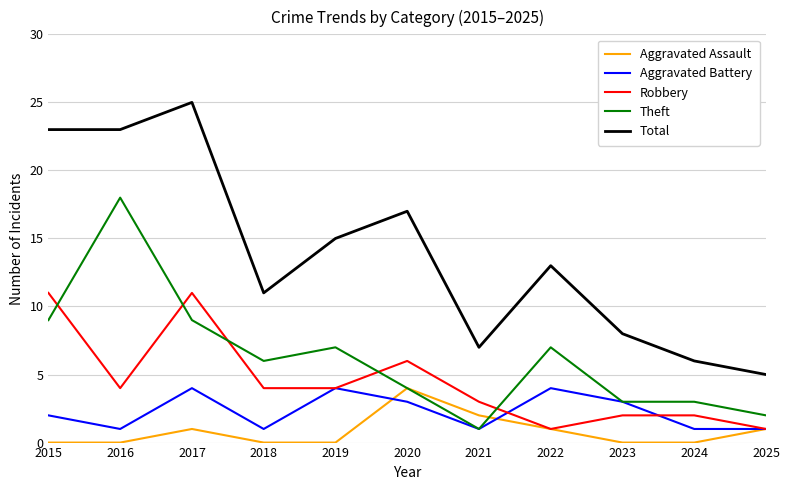

Which series has the widest spread of values?

Total